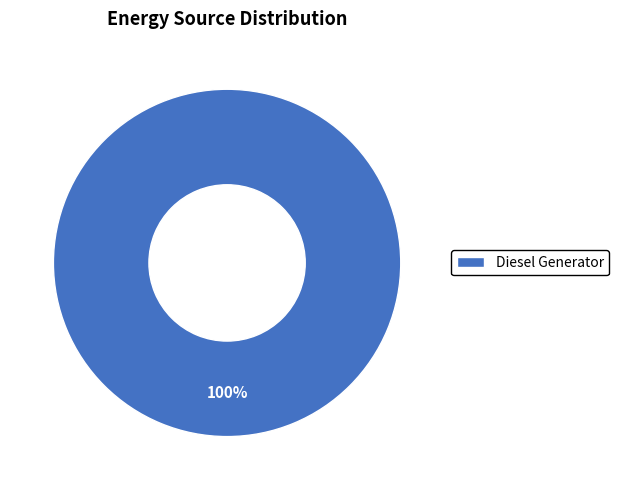

Rank the categories by value from lowest to highest.

Diesel Generator